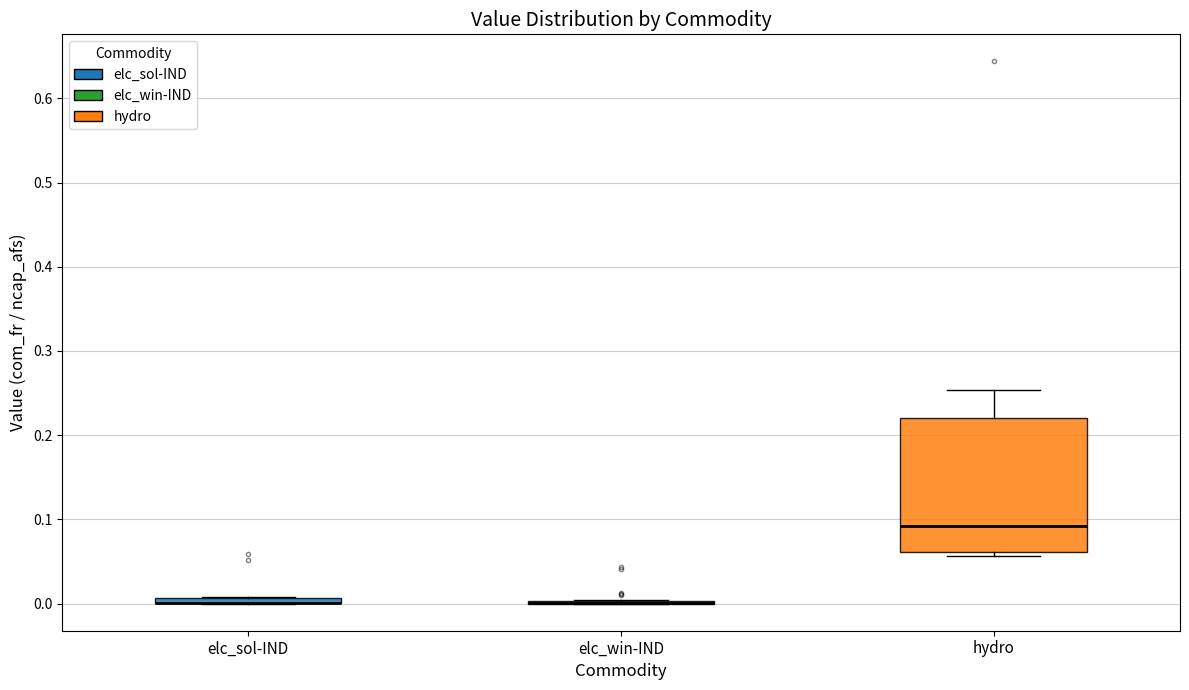

Where is the lower edge of the box for hydro on the y-axis? The values are not printed on the chart, so give them approximately, as read against the axis.

0.06